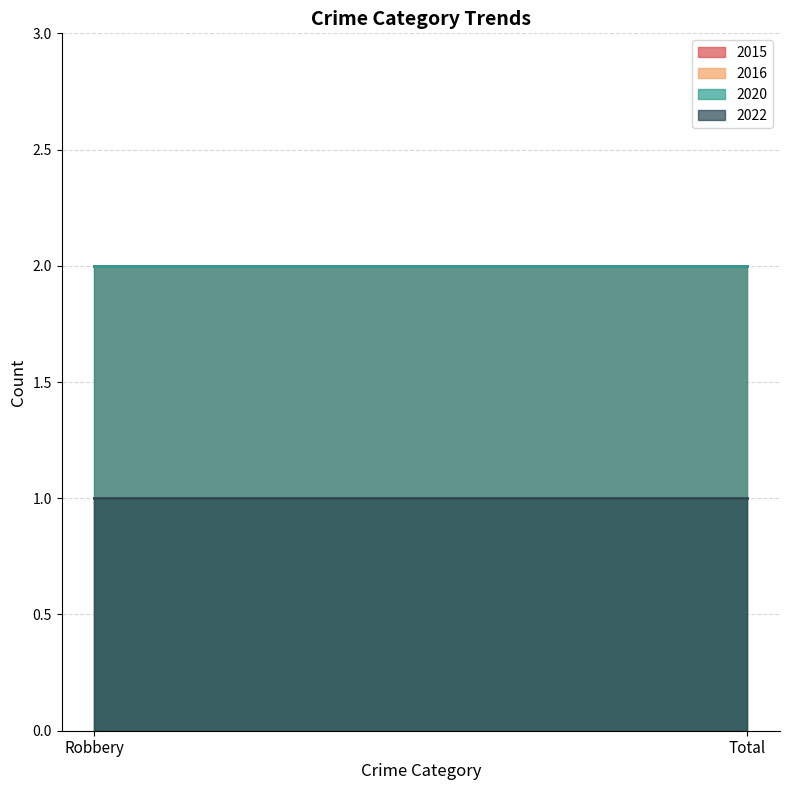

How many lines are shown in the chart?

4